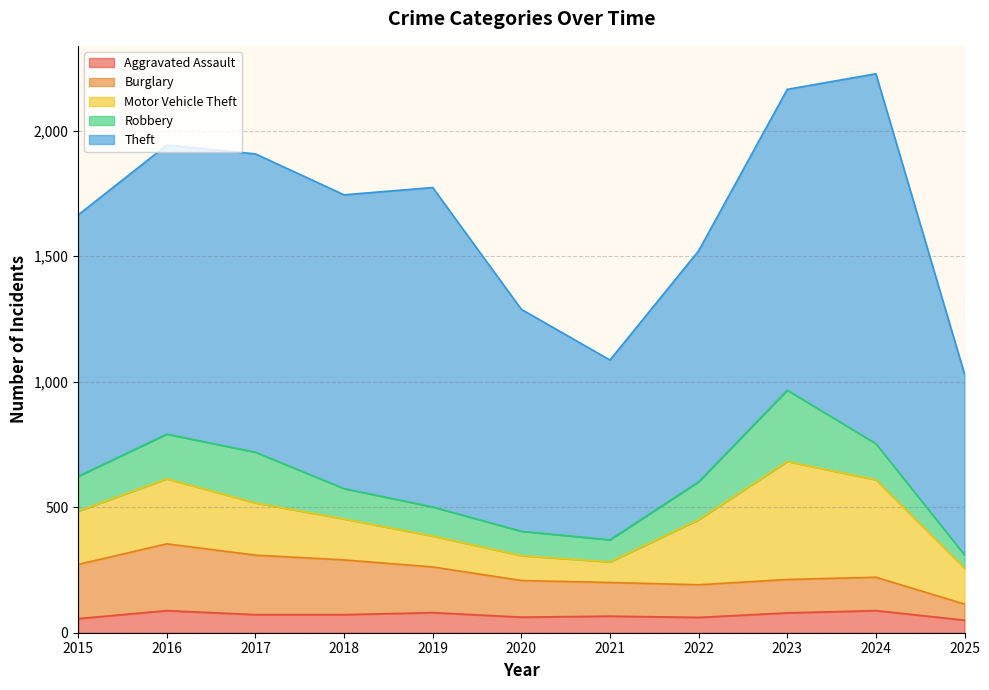

Which category has the highest value across all series?

2024